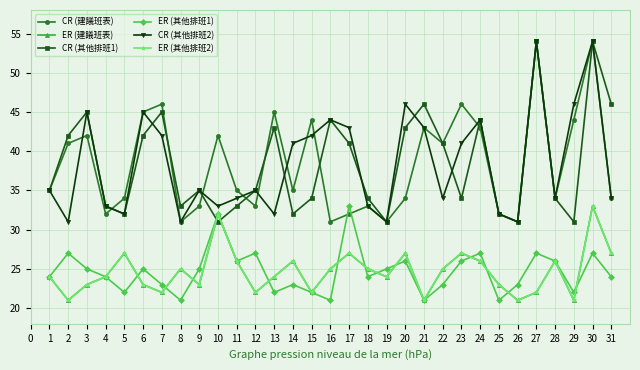

What value does the ER (其他排班1) series have at 28, to the nearest 5?

25